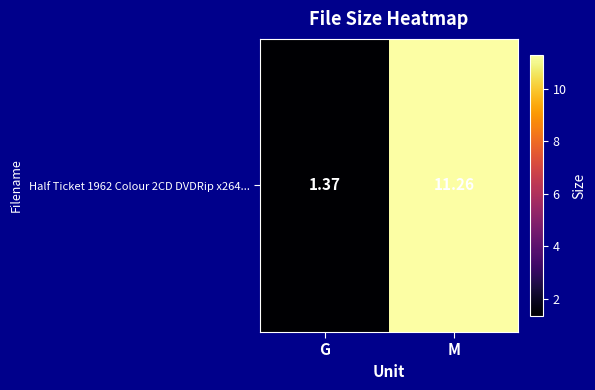

Reading left to right, extract all data points from this chart.

G=1.4	M=11.3